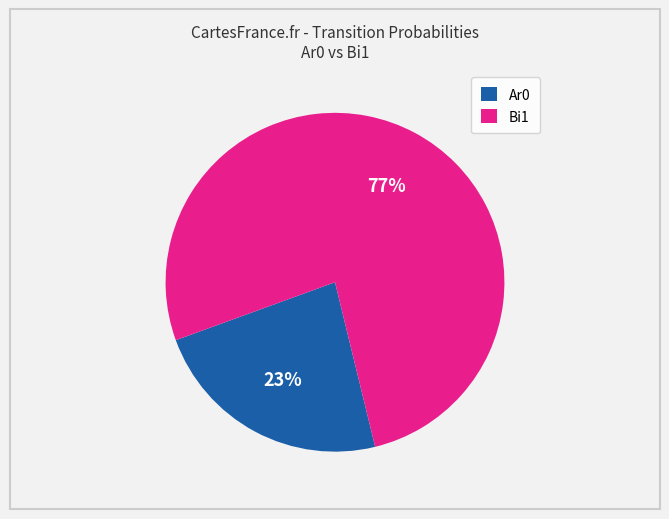

To the nearest percent, what is the average slice percentage?

50%